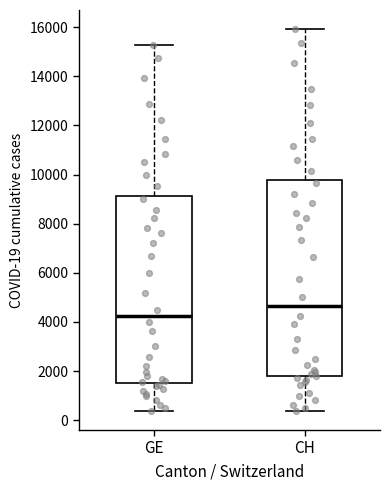

Reading left to right, read every box against the y-axis: the position of its median line, the range the box covers, and the ends of its whiskers. The values are not printed on the chart, so give them approximately, as read against the axis.

GE: median 4200, box 1600 to 9200, whiskers 400 to 15200
CH: median 4600, box 1800 to 9800, whiskers 400 to 16000